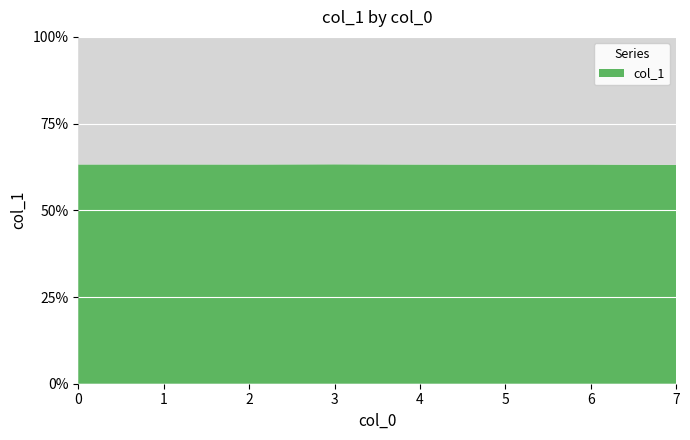

Reading right to left, transcribe all the data shown in this chart.

7=0.6	6=0.6	5=0.6	4=0.6	3=0.6	2=0.6	1=0.6	0=0.6